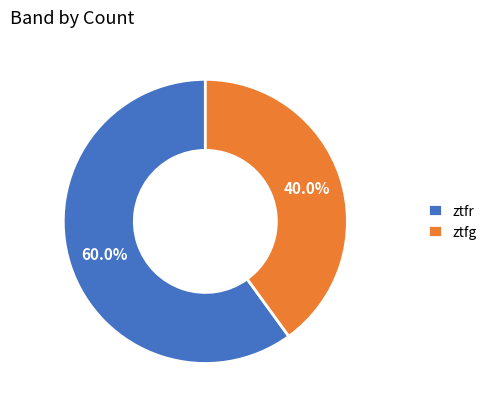

To the nearest percent, what percentage of the pie is ztfg?

40%